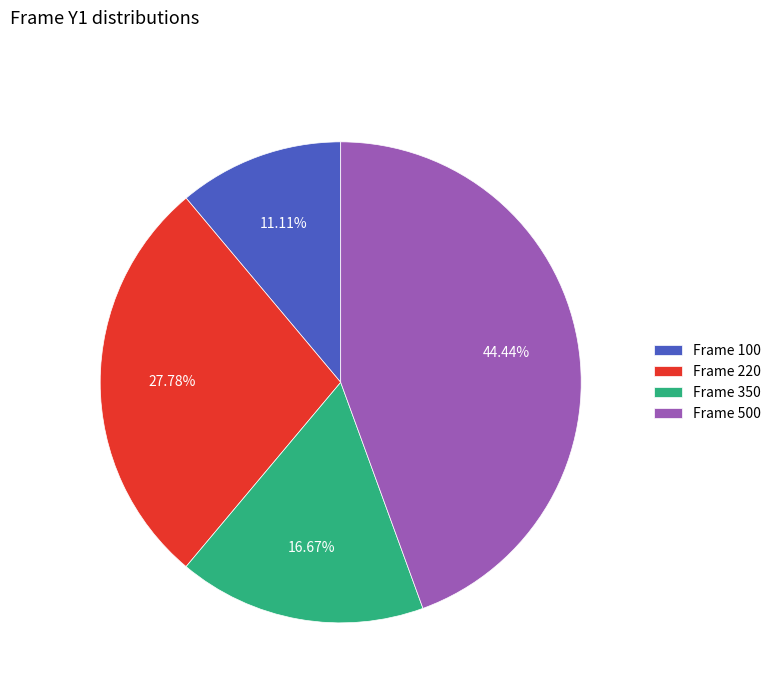

Rank the categories by value from lowest to highest.

Frame 100, Frame 350, Frame 220, Frame 500